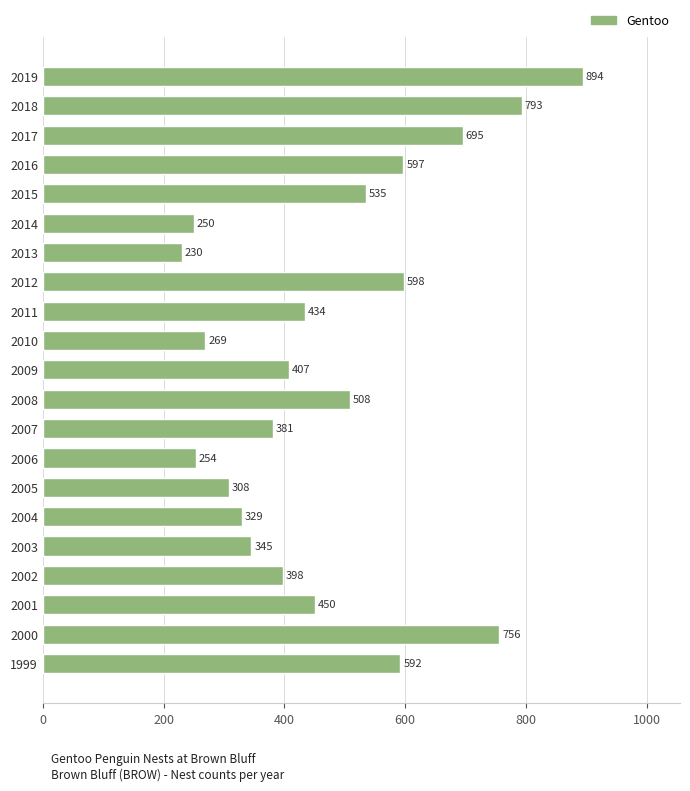

Are the bars grouped side by side (vs. stacked)?

No